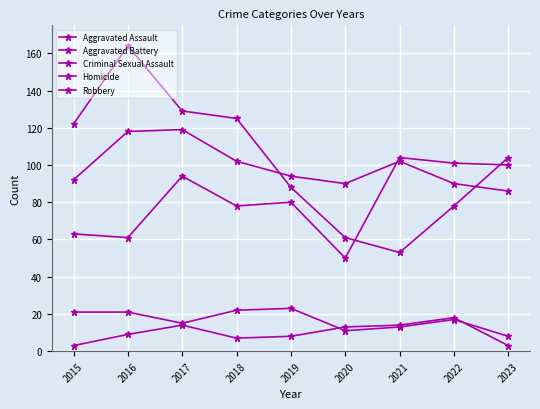

What is the highest value of the Robbery series?

164